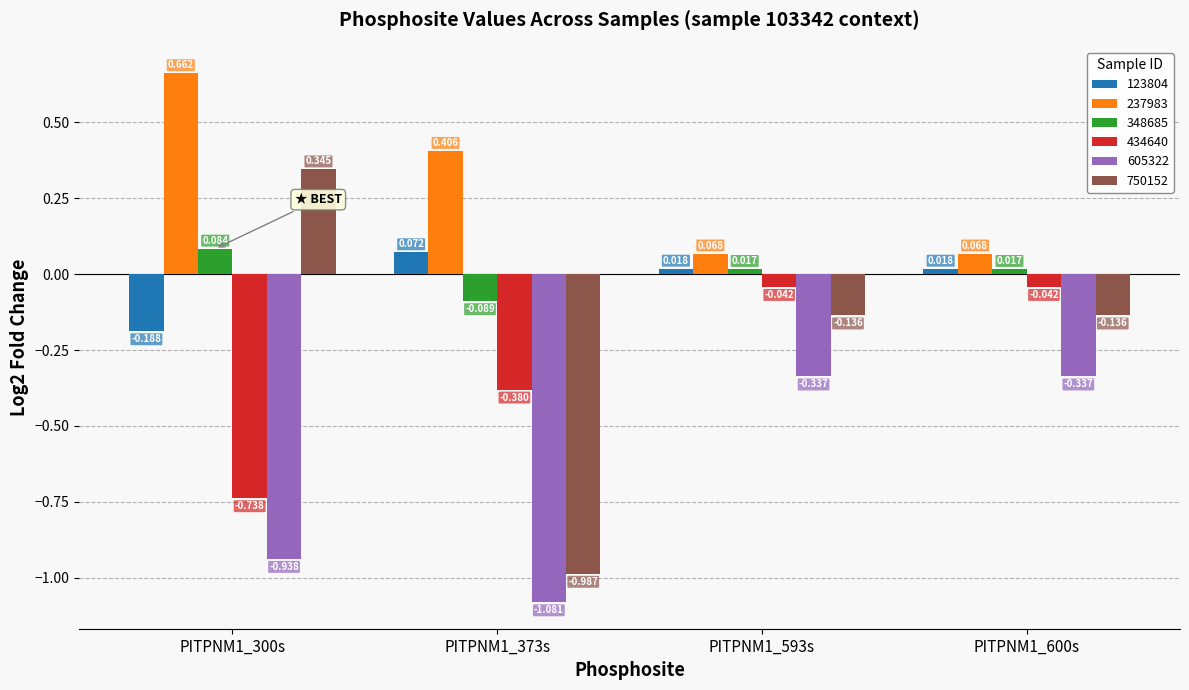

Is the value of 750152 at PITPNM1_593s greater than the value of 434640 at PITPNM1_600s?

No